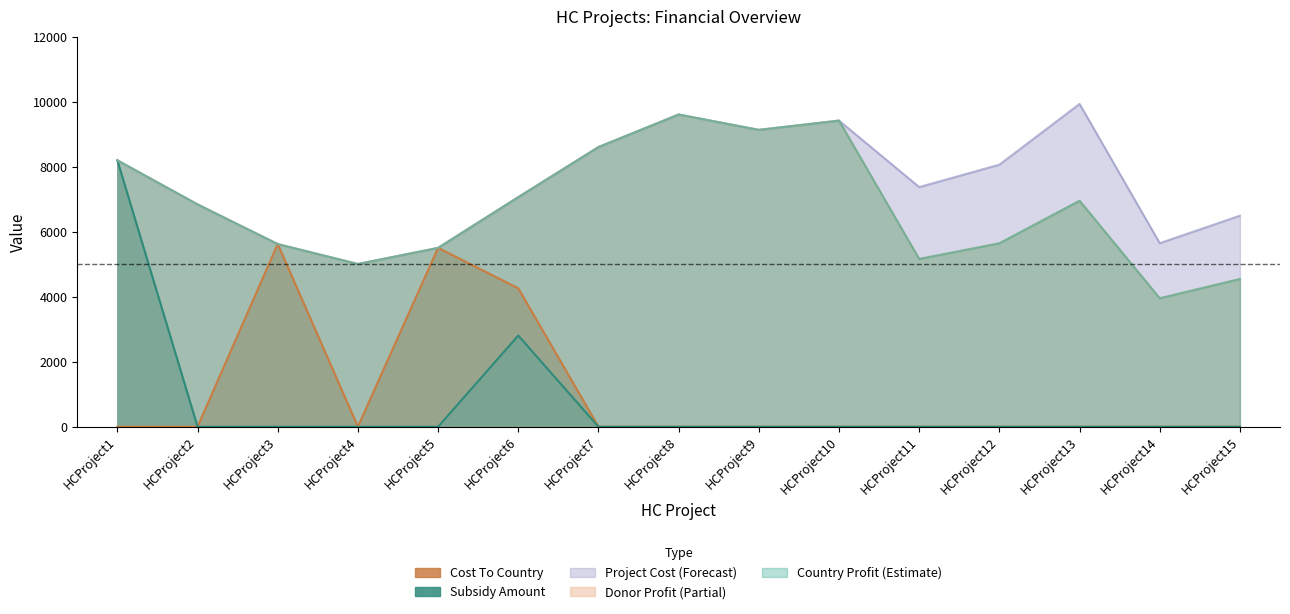

What is the minimum value for CountryProfit?

3952